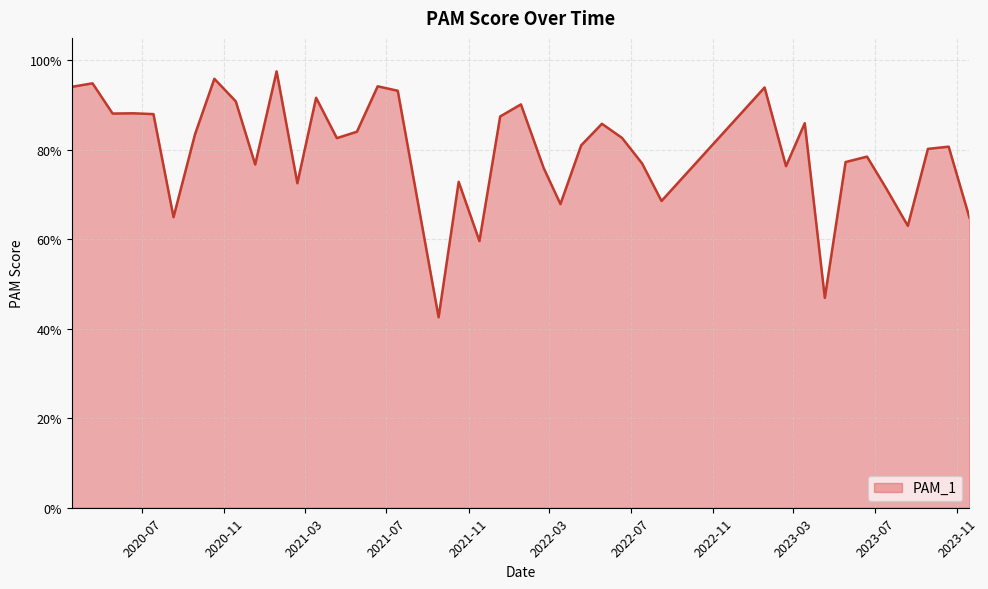

Is this an area chart (filled region under the line)?

Yes